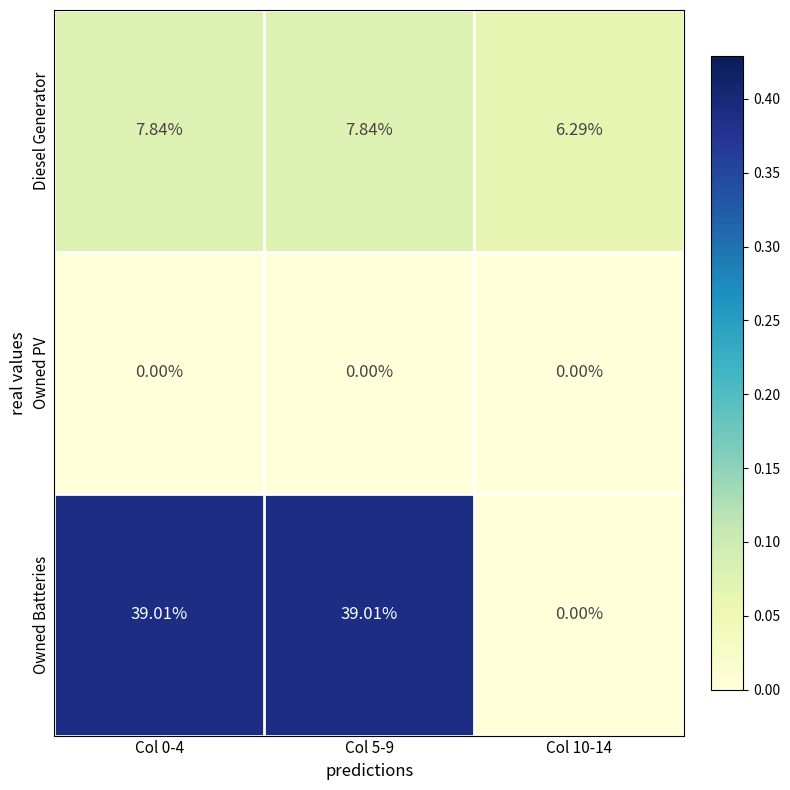

List the series in order of their overall mean, lowest first.

Owned PV, Diesel Generator, Owned Batteries